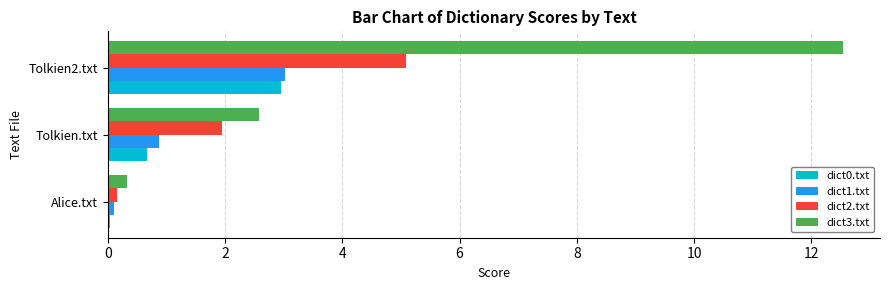

Which series changed the most between Tolkien.txt and Tolkien2.txt?

dict3.txt